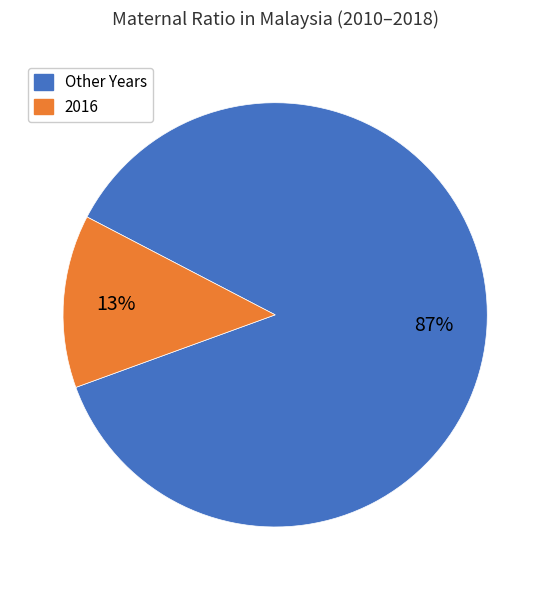

To the nearest percent, what is the average slice percentage?

50%